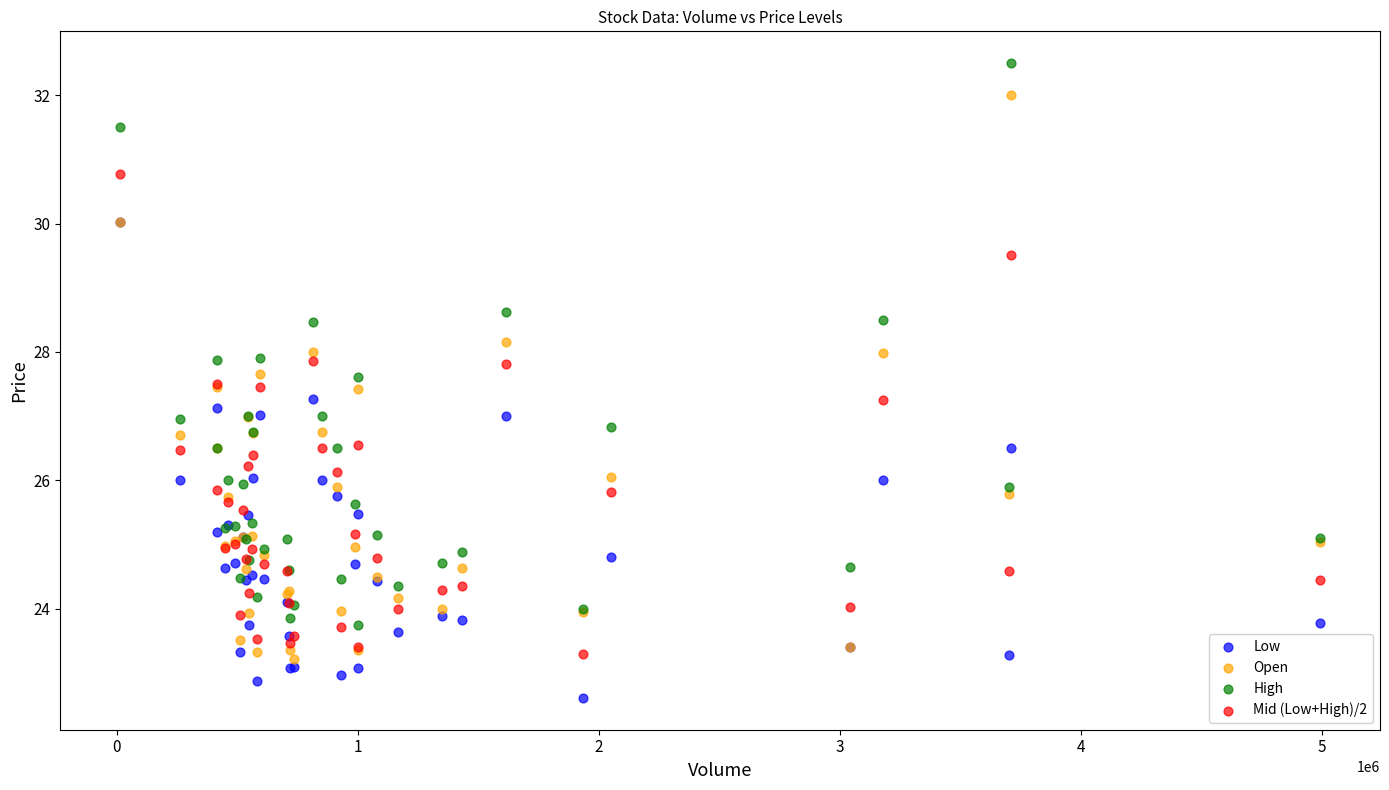

Which series contains the lowest Y value?

Low